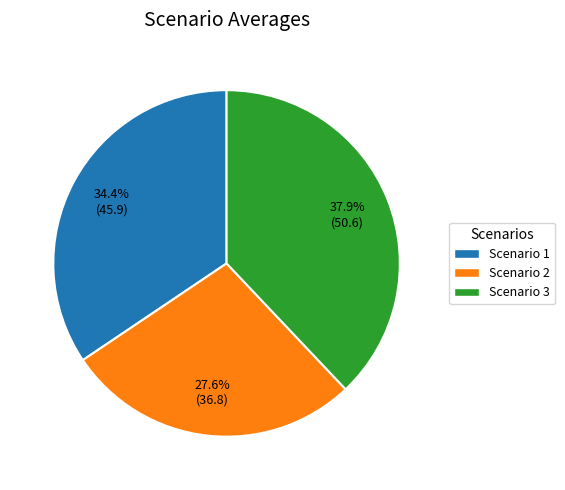

Is it true that Scenario 1 is 34% of the pie?

True